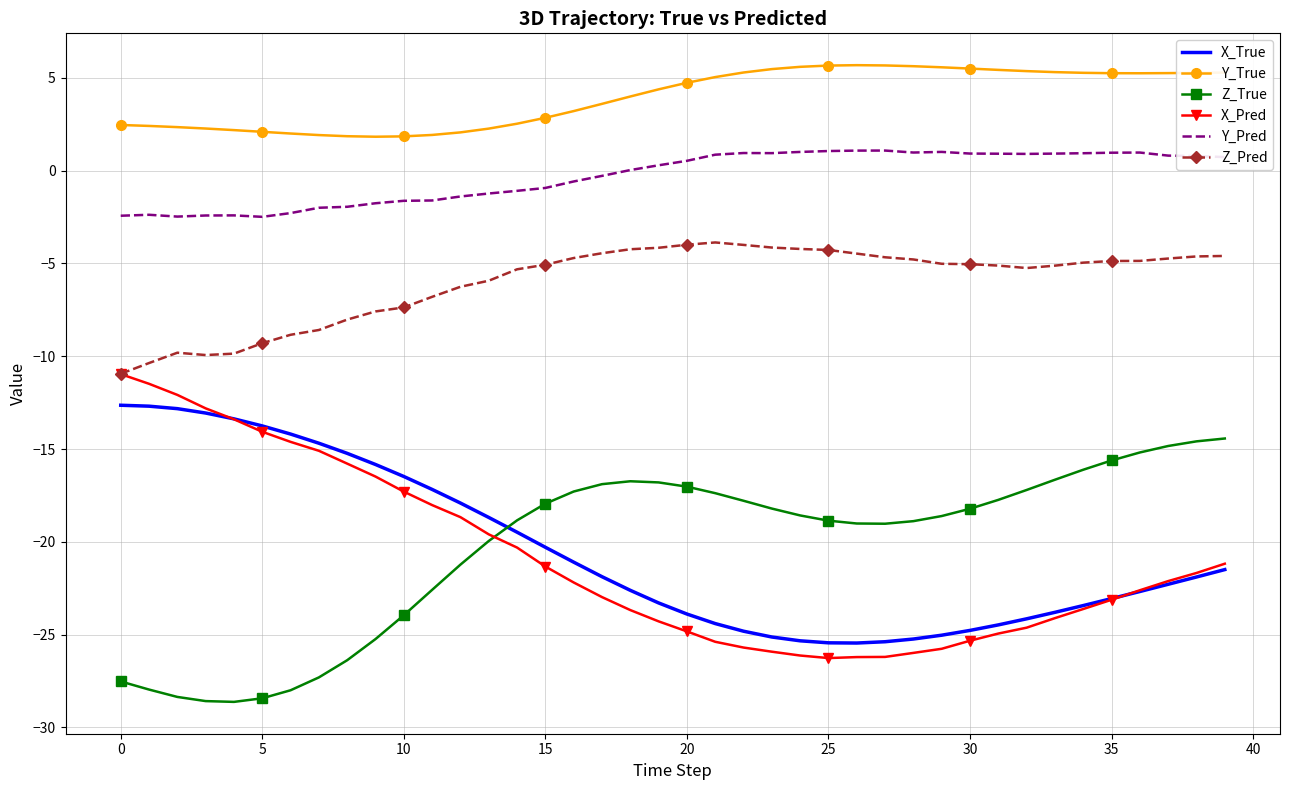

True or false: Z_Pred and X_True cross at least once.

False